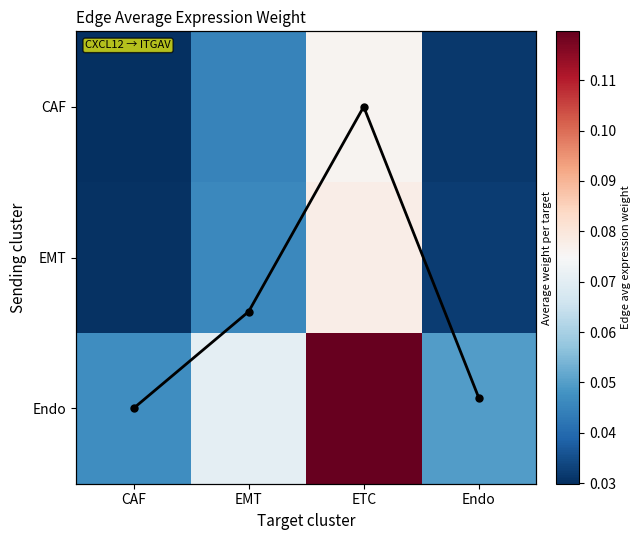

Which has a higher value, EMT or CAF?

EMT